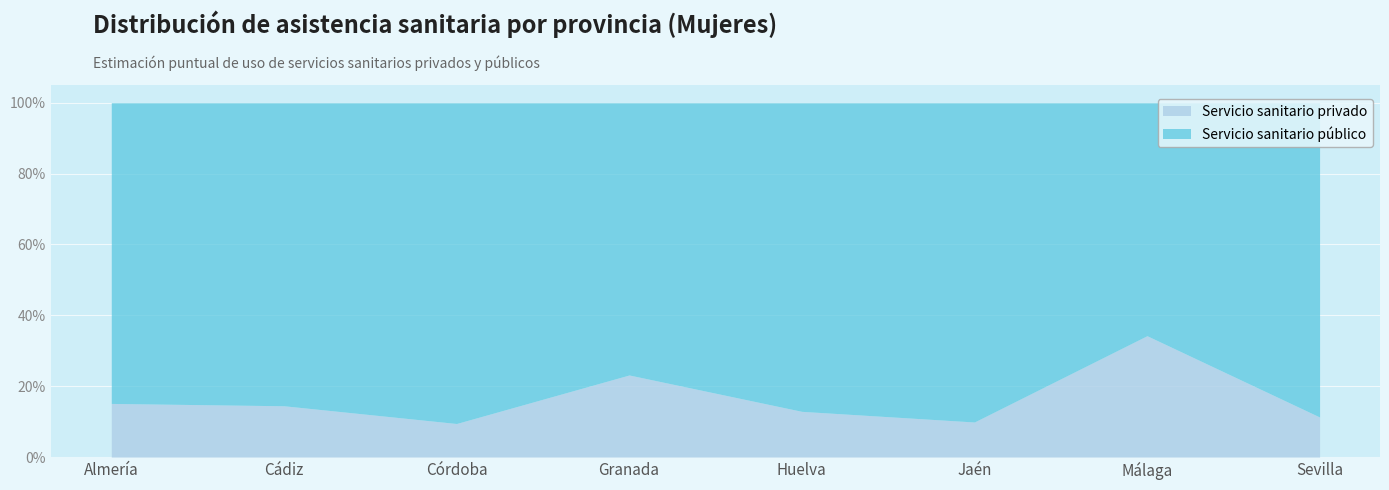

Reading left to right, extract all data points from this chart.

Servicio sanitario privado: Almería=0.2	Cádiz=0.1	Córdoba=0.1	Granada=0.2	Huelva=0.1	Jaén=0.1	Málaga=0.3	Sevilla=0.1
Servicio sanitario público: Almería=0.8	Cádiz=0.9	Córdoba=0.9	Granada=0.8	Huelva=0.9	Jaén=0.9	Málaga=0.7	Sevilla=0.9